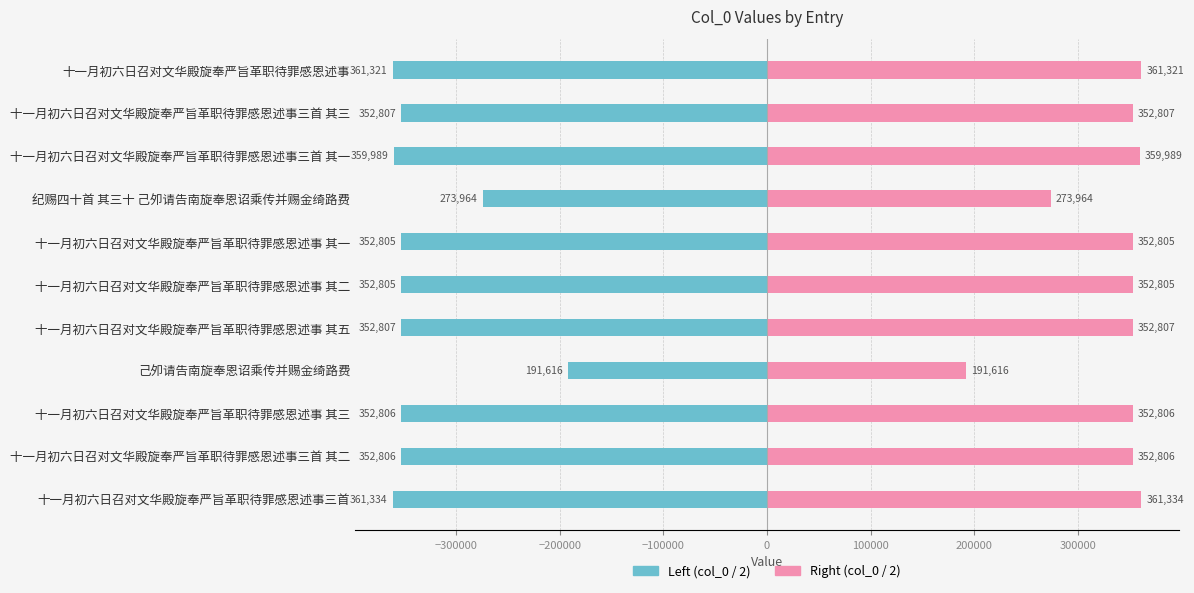

At how many categories does at least one series exceed 276440?

9